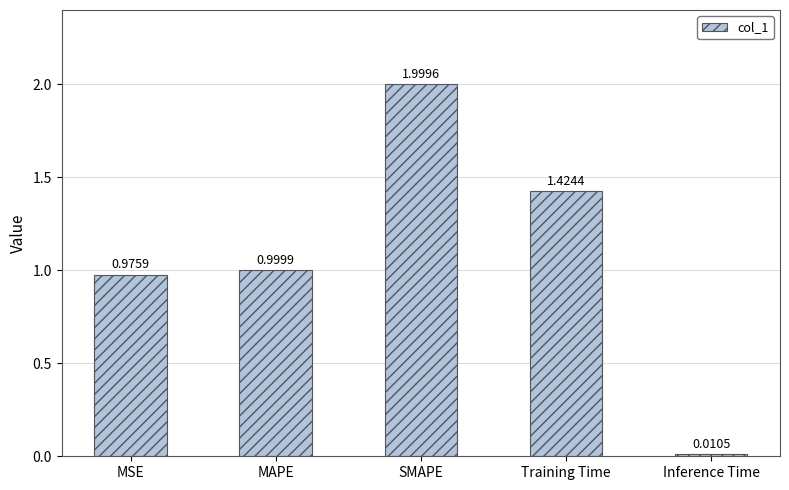

What position from the right is MAPE?

4